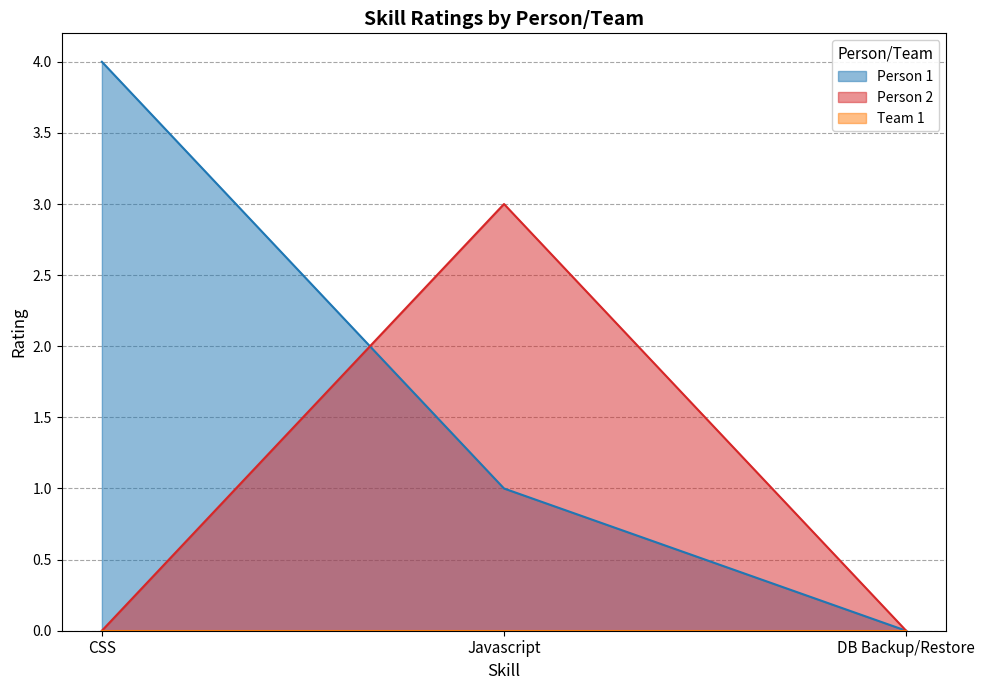

Read the Person 1 value at Javascript.

1